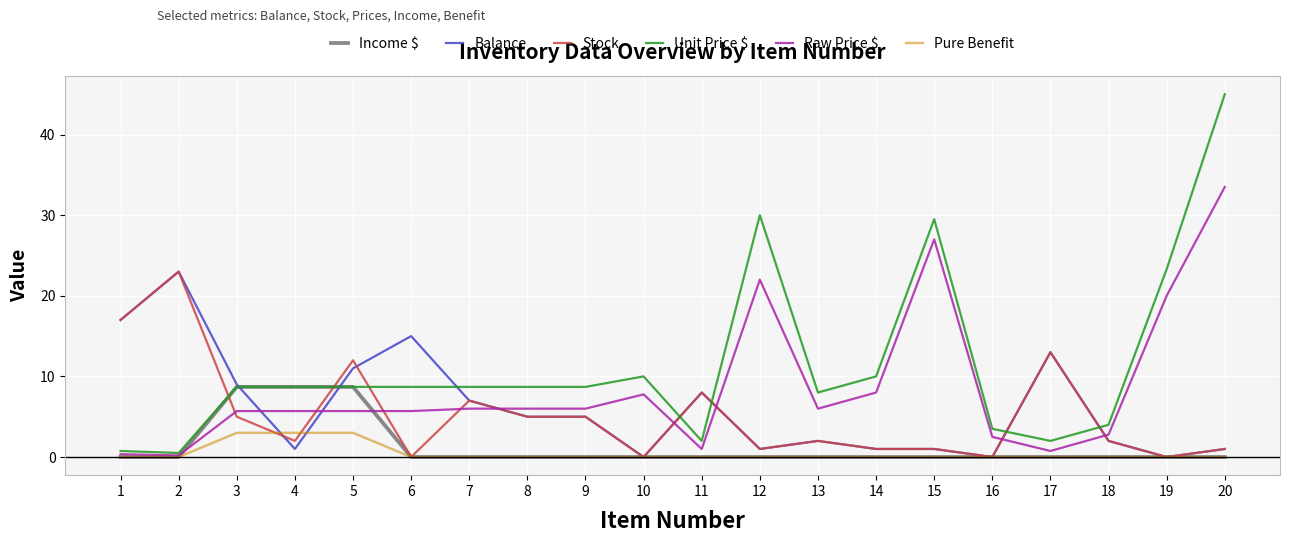

Is it true that Stock equals 5.0 at 3?

True